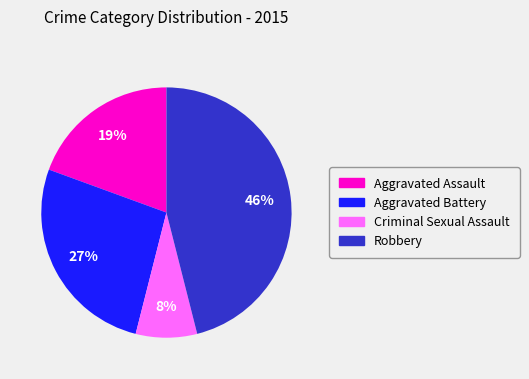

Is there any slice that represents more than half of the pie?

No